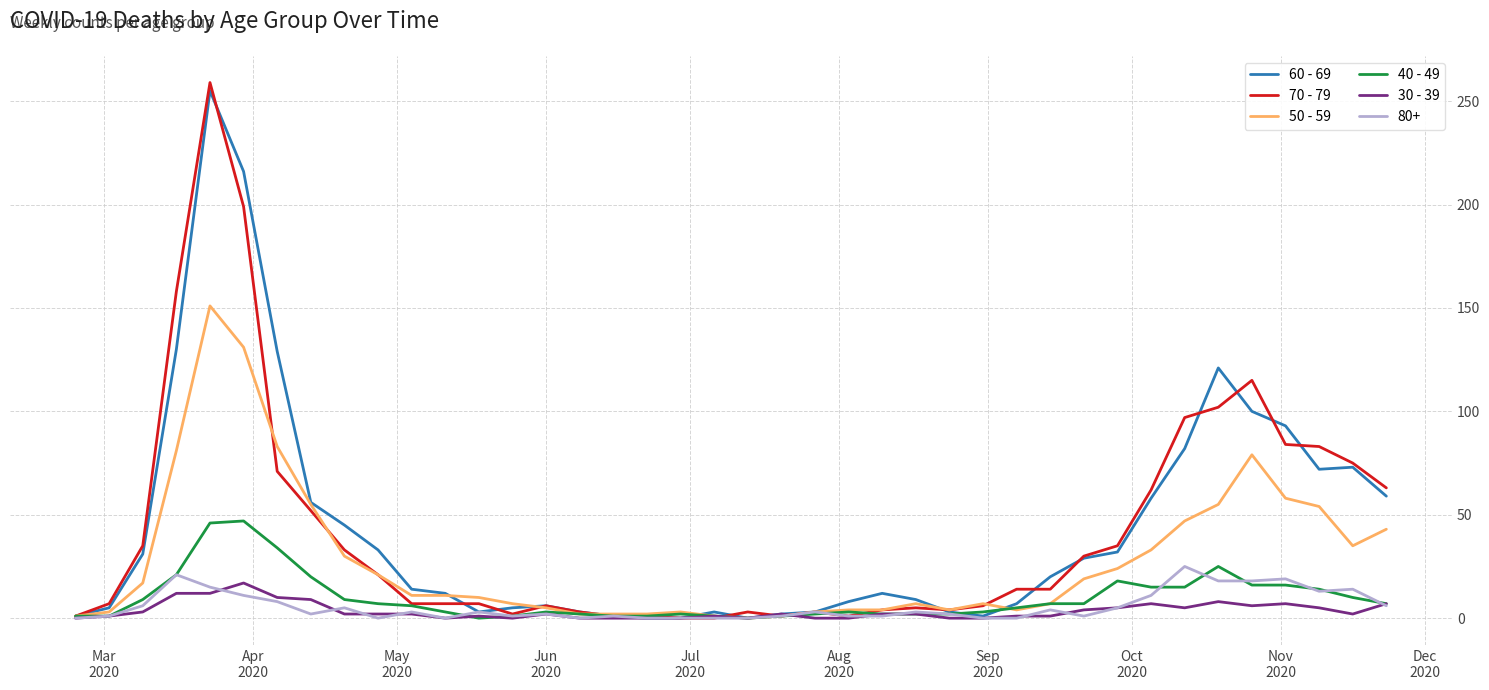

What is the maximum value shown in the chart?

259